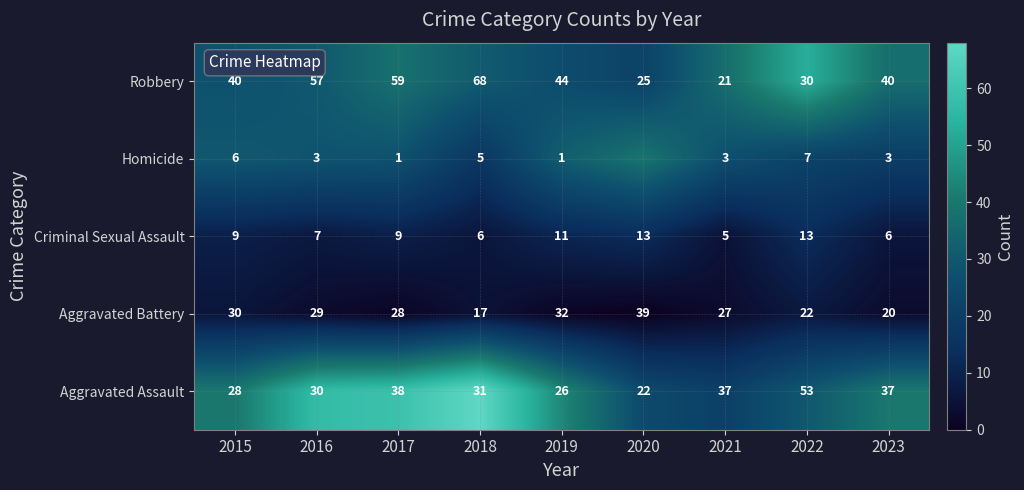

What is the difference between the Criminal Sexual Assault values at 2015 and 2022?

4